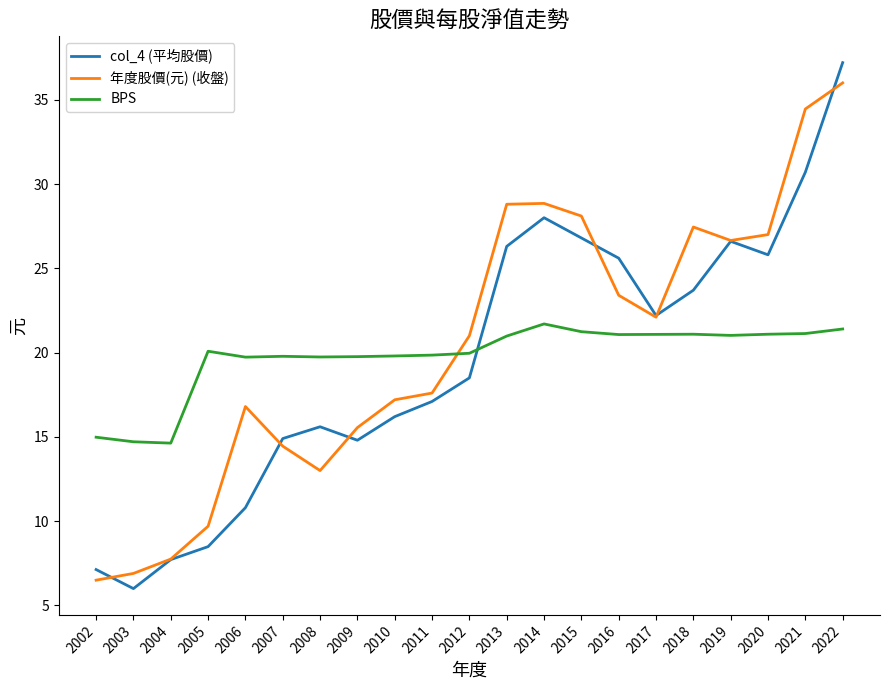

Rank the series at 2003 from lowest to highest value.

col_4 (平均股價), 年度股價(元) (收盤), BPS